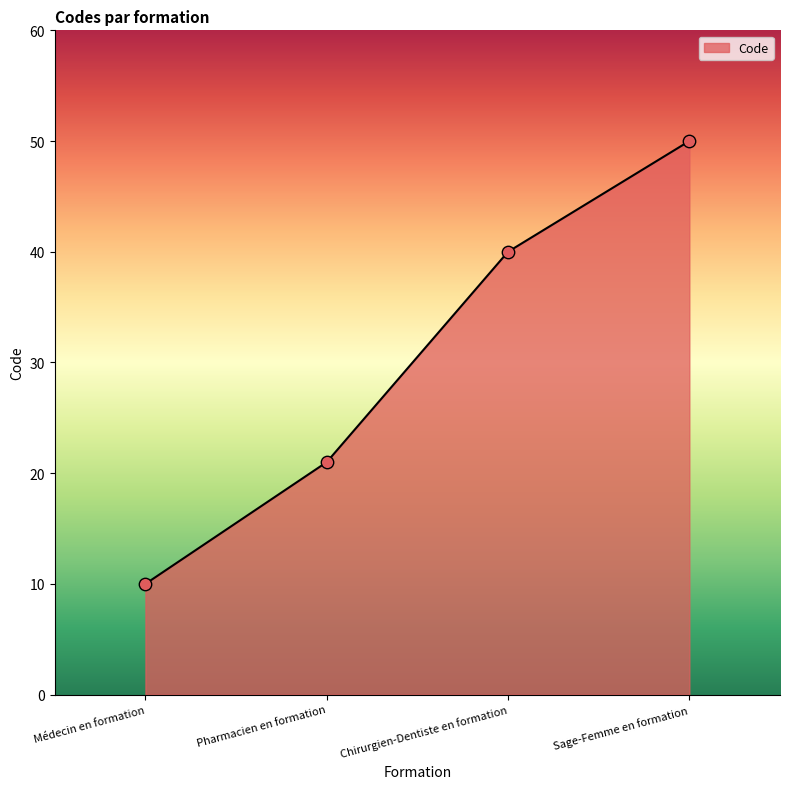

Between Sage-Femme en formation and Chirurgien-Dentiste en formation, which is larger?

Sage-Femme en formation